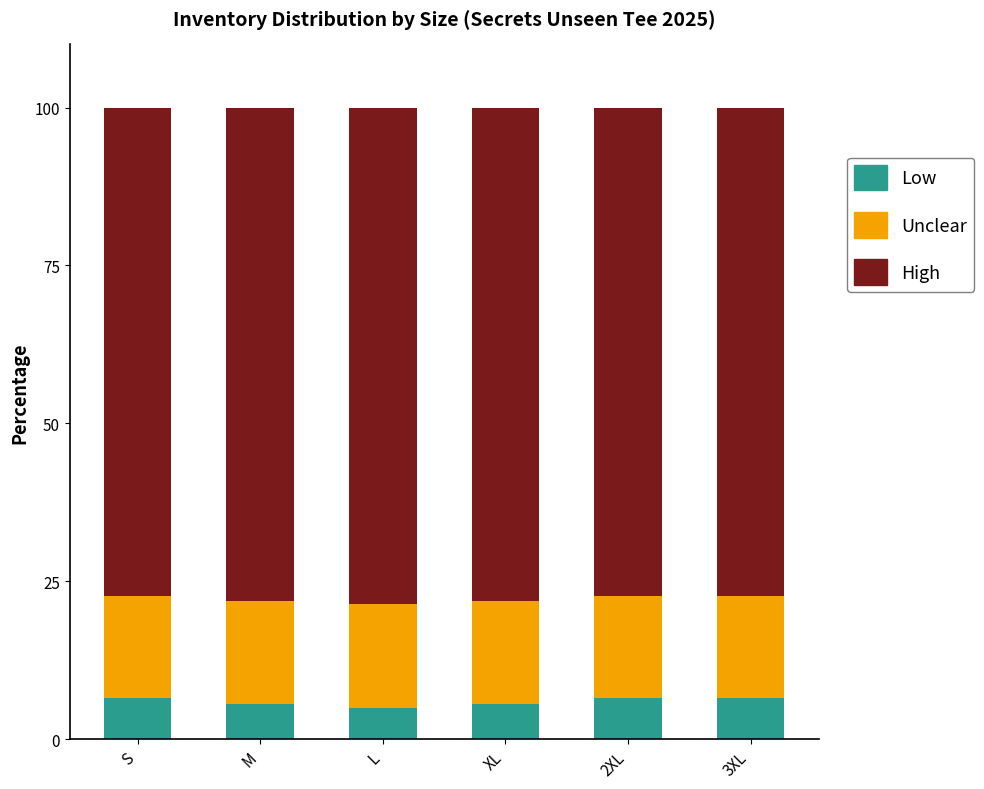

Read the Low value at M.

5.6